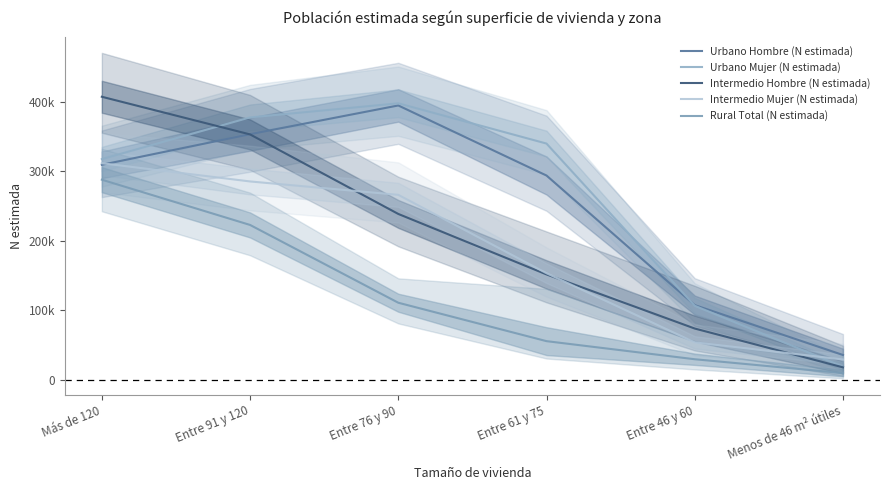

What is the lowest value of the Intermedio Mujer (N estimada) series?

29580